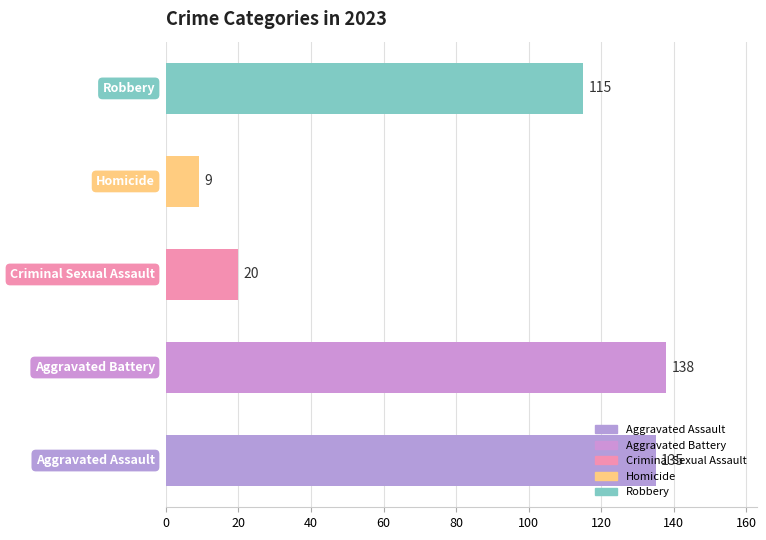

What is the difference between the maximum and minimum values?

129